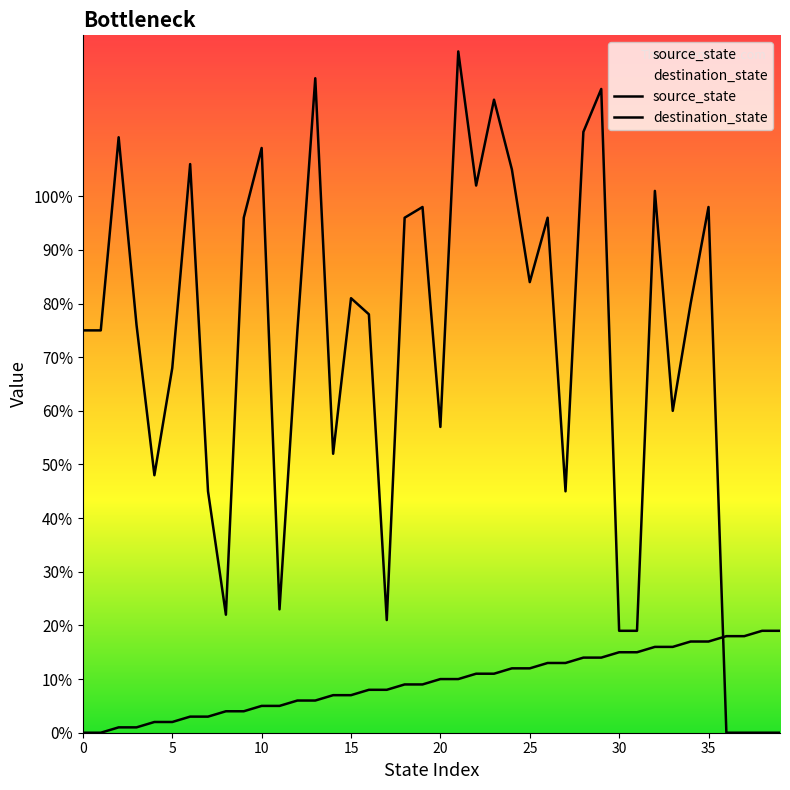

Where do destination_state and source_state first cross each other?

35 and 36